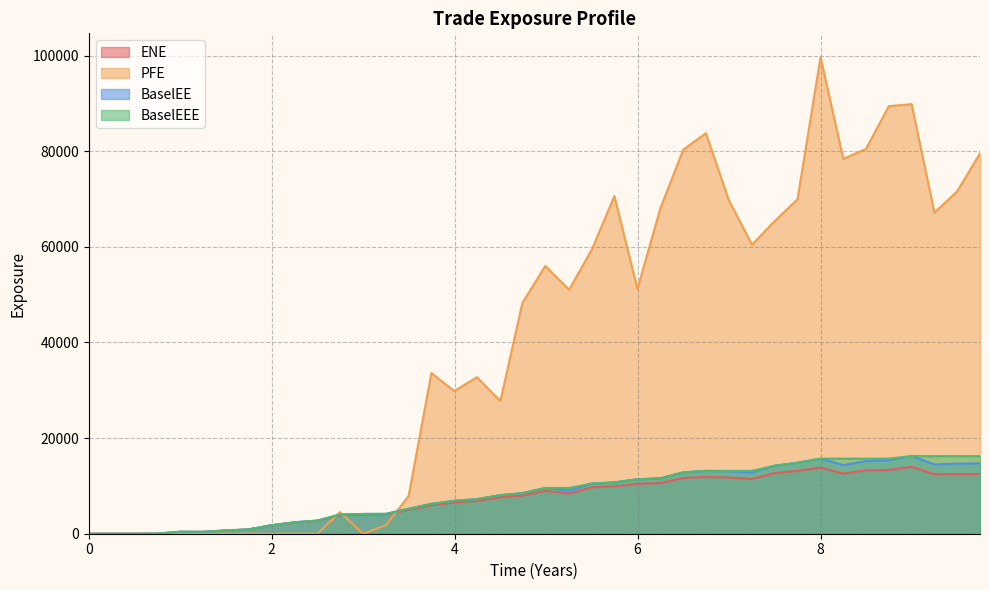

Which series has the largest range (max minus min)?

PFE